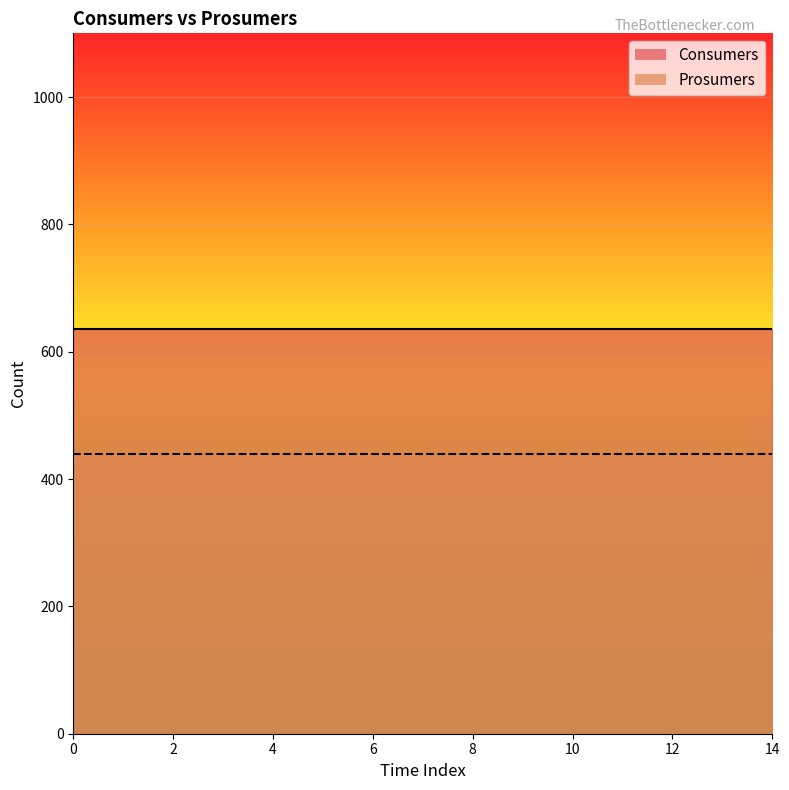

What is the value of the Prosumers point at the 12th from the left?

440